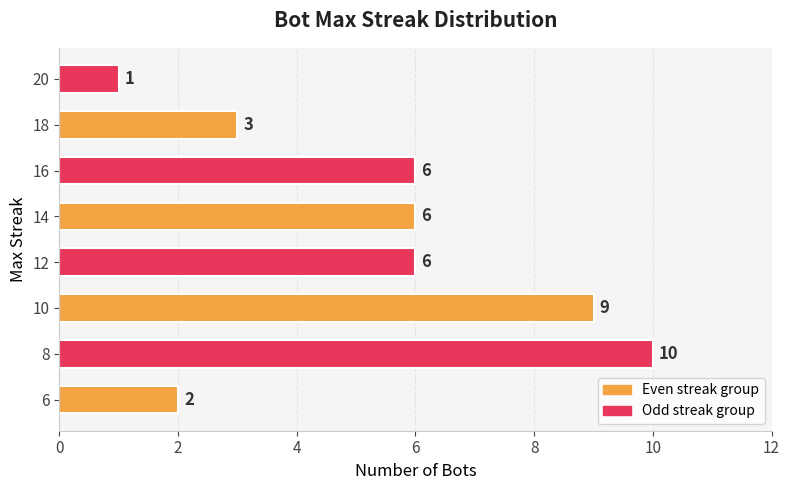

The chart shows a value of 9 at 10. True or false?

True